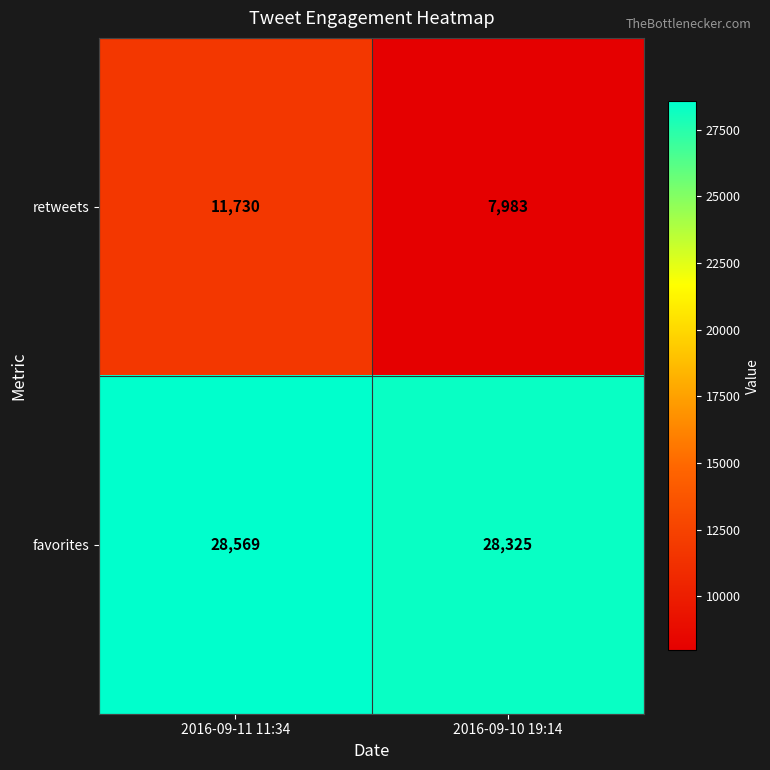

Rank the series at 2016-09-11 11:34 from highest to lowest value.

favorites, retweets